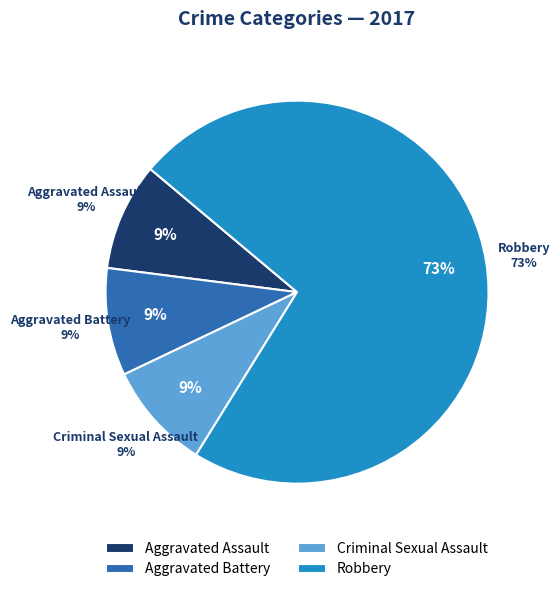

True or false: Robbery accounts for 73% of the total.

True